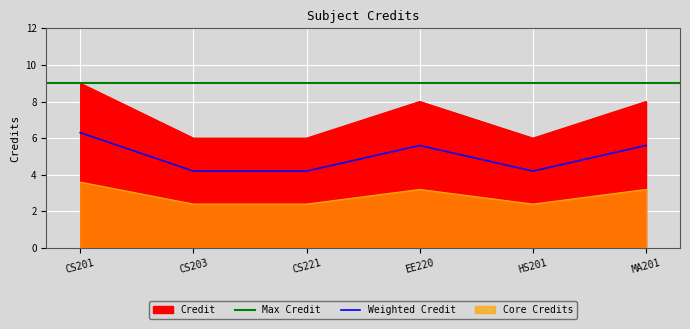

Where does the data first go above 8?

CS201